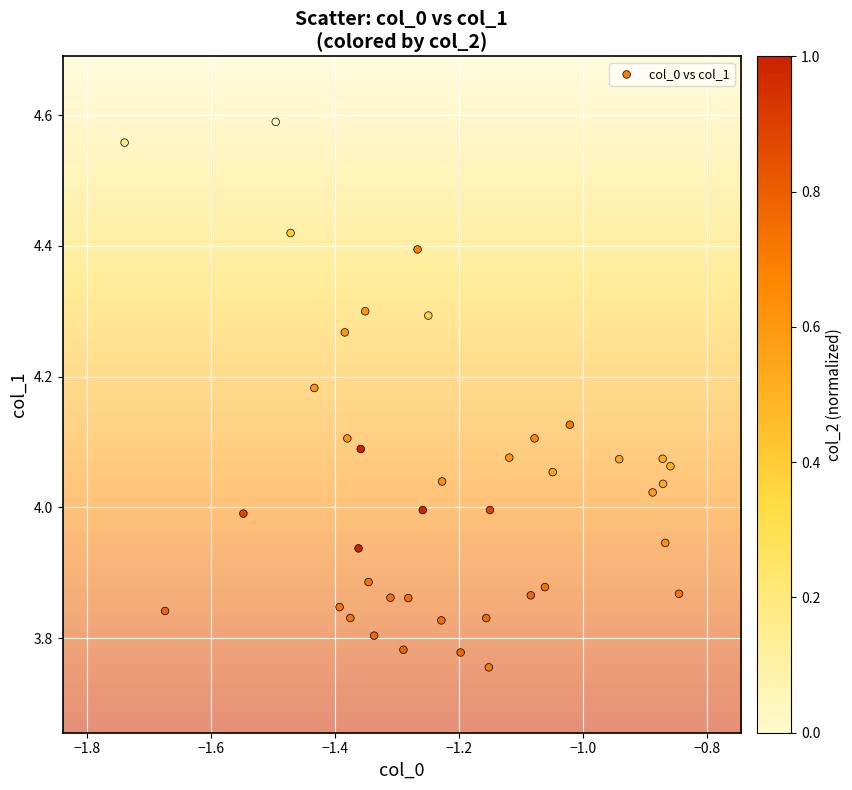

What is the range of X values (max minus min)?

0.9